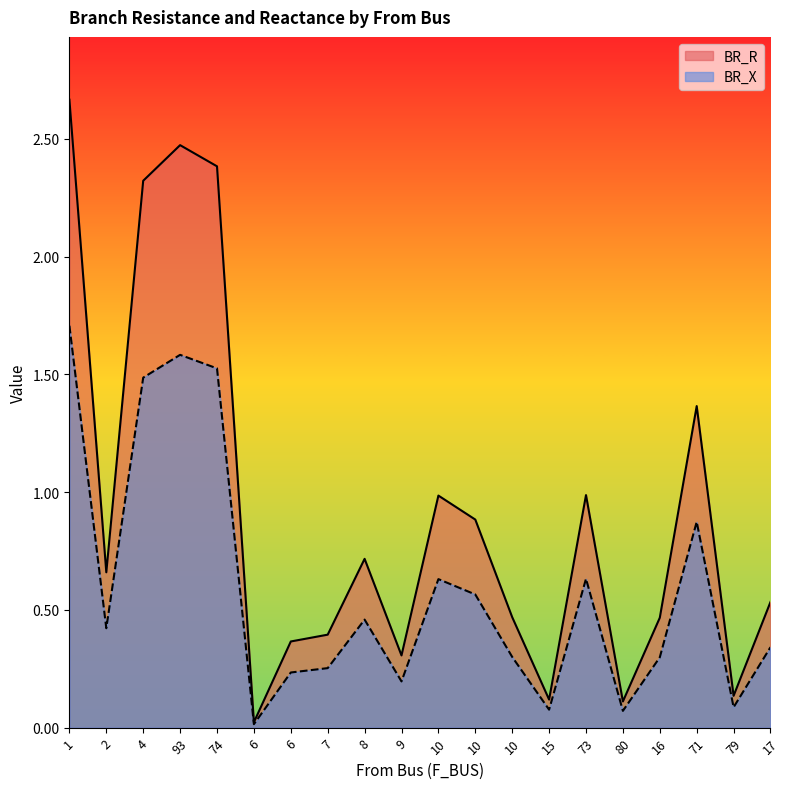

What are all the series names shown in the legend?

BR_R, BR_X